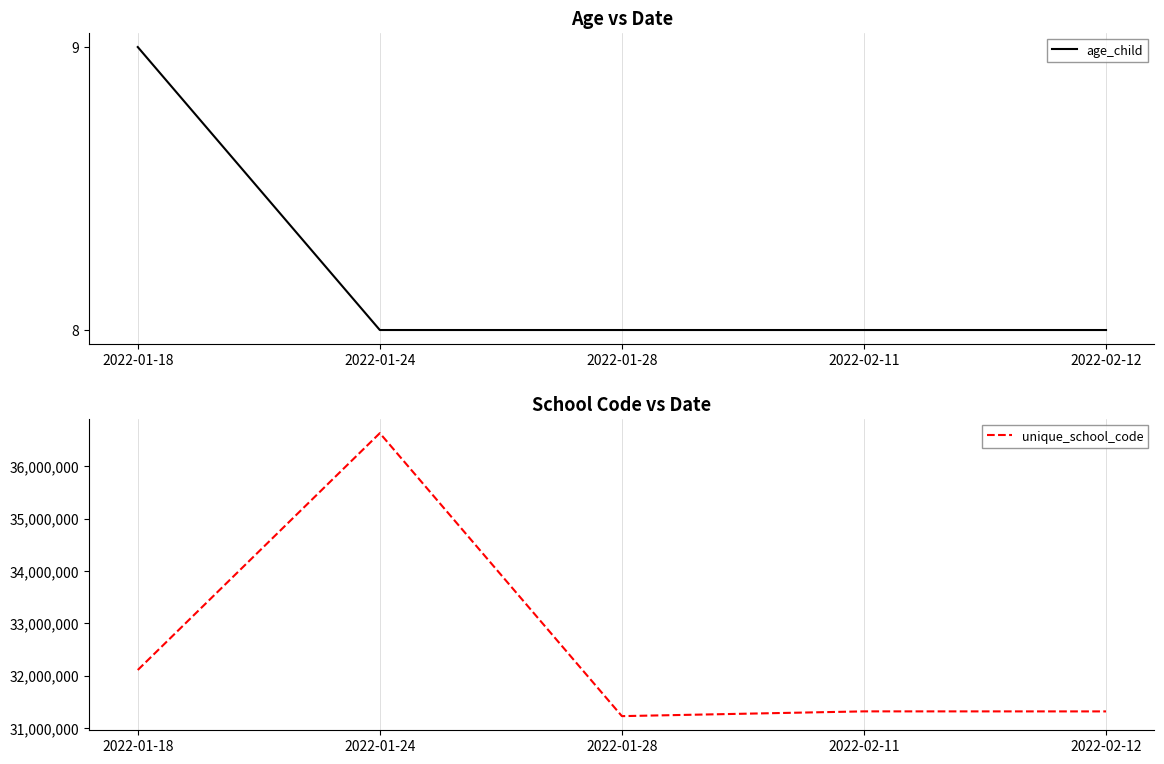

What is the minimum value for age_child?

8